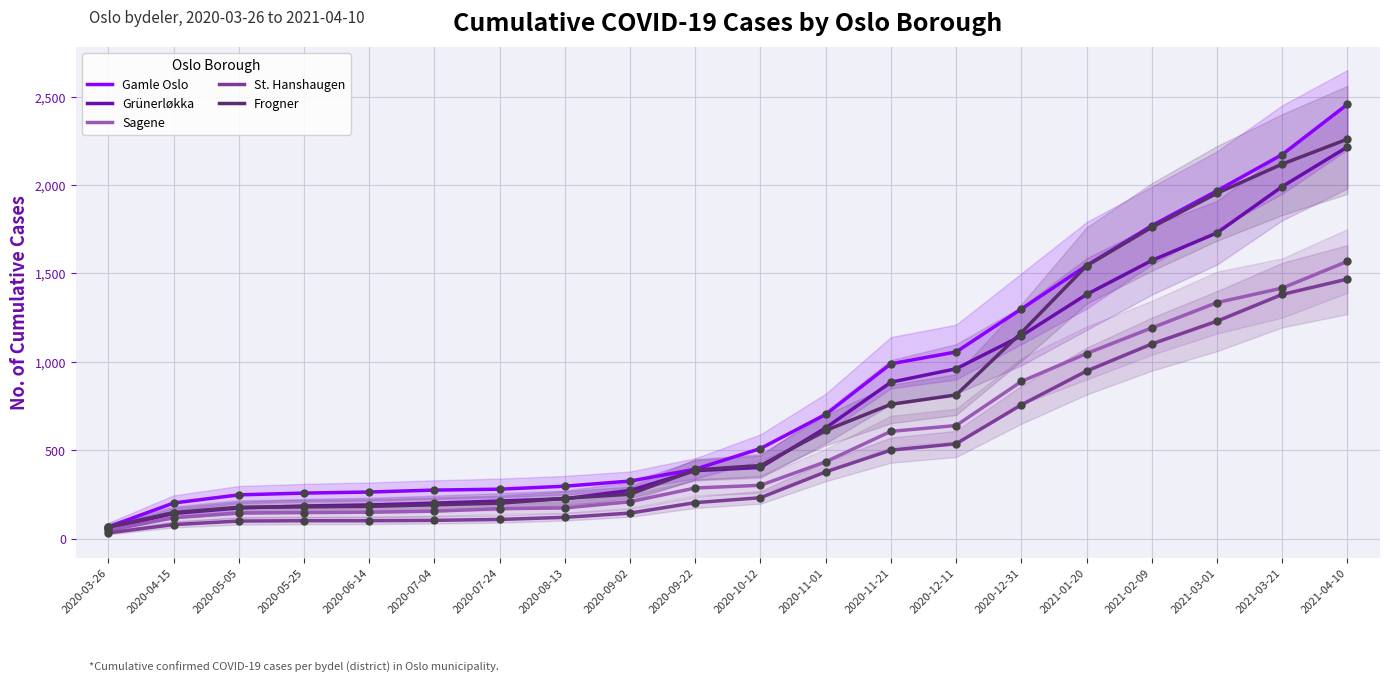

Is the value of Frogner at 2020-05-25 greater than the value of Grünerløkka at 2020-09-02?

No